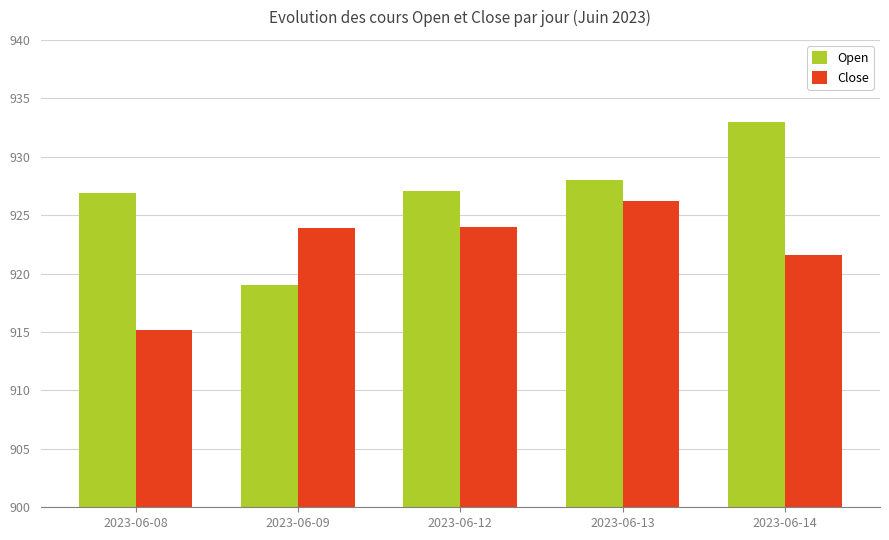

Rank the series at 2023-06-09 from highest to lowest value.

Close, Open